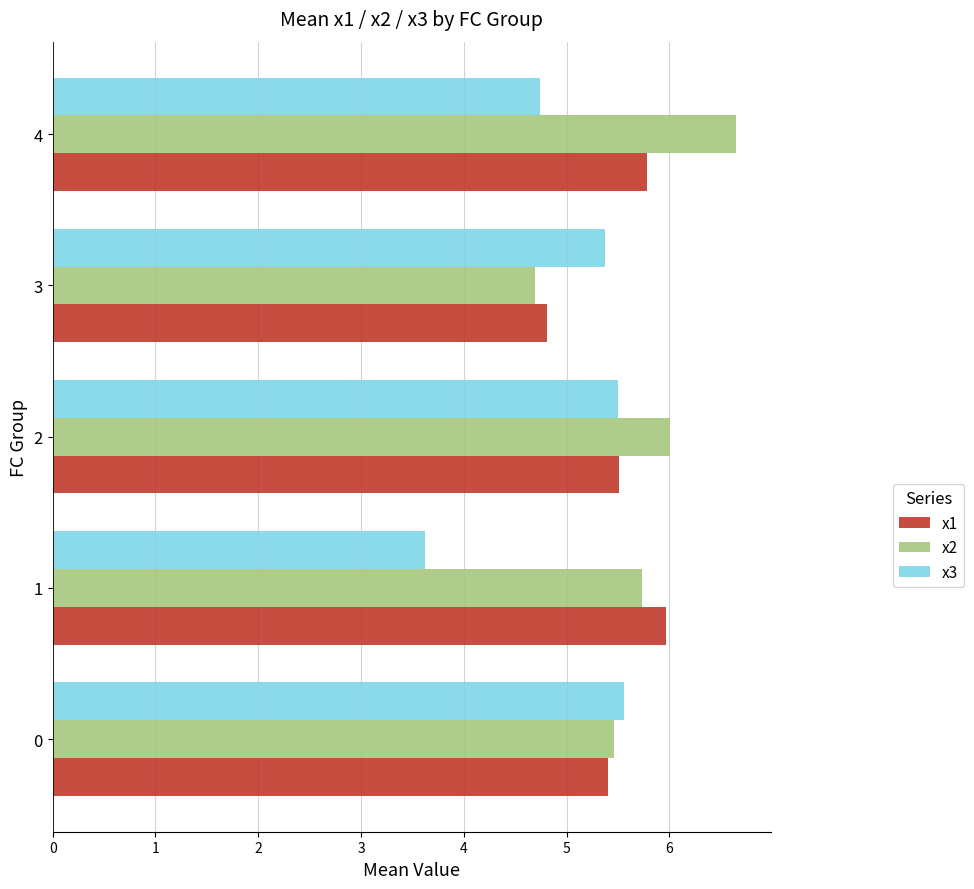

Is it true that x3 equals 5.4 at 3?

True